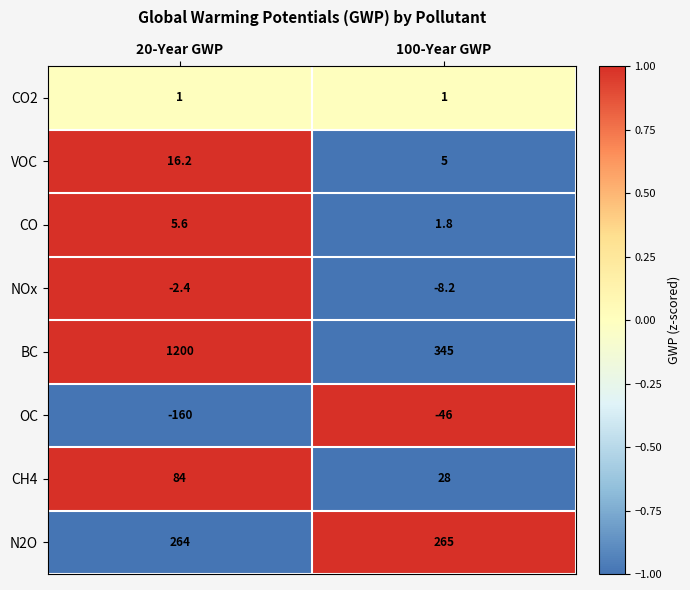

Which series has the largest total across all categories?

BC